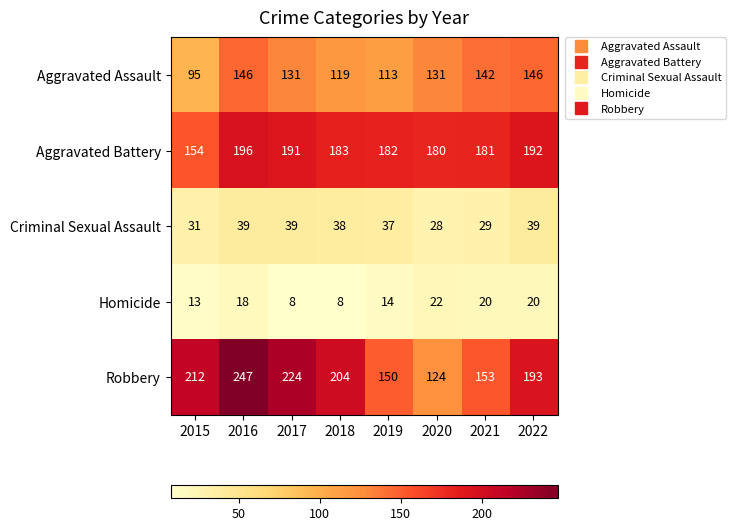

At 2015, list the series in order from largest to smallest.

Robbery, Aggravated Battery, Aggravated Assault, Criminal Sexual Assault, Homicide